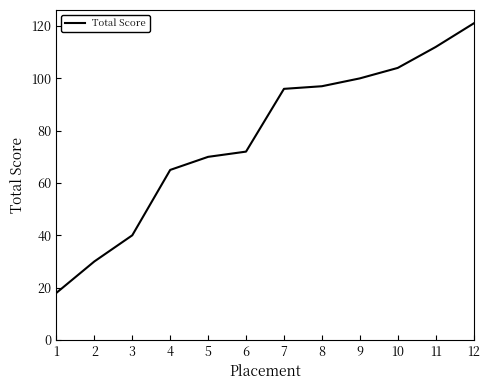

What is the sum of all values?

925